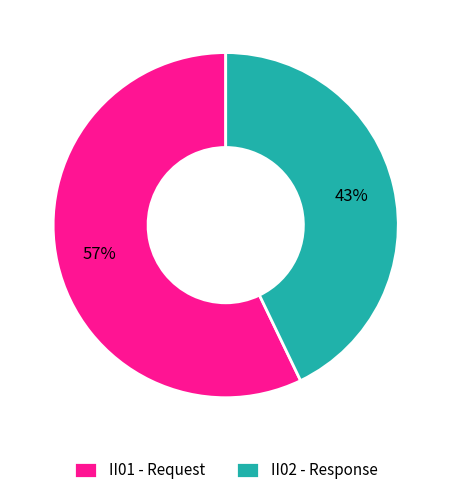

To the nearest percent, what is the combined percentage of II01 - Request and II02 - Response?

100%